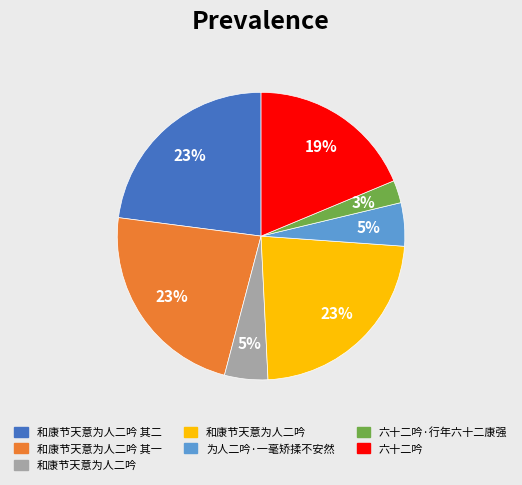

Is there a majority slice in this chart?

No